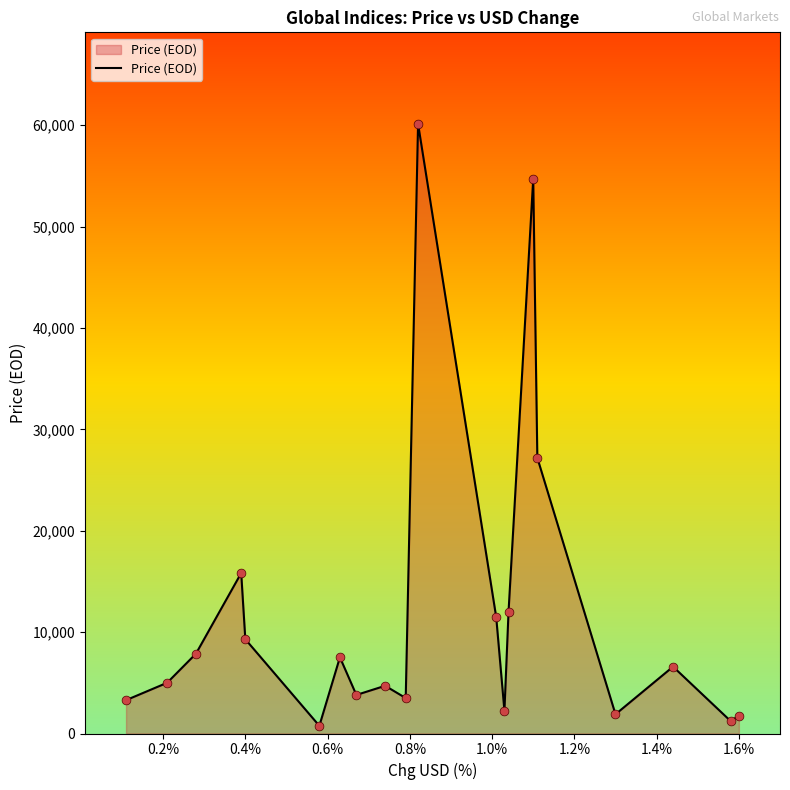

What is the greatest value displayed?

60144.3